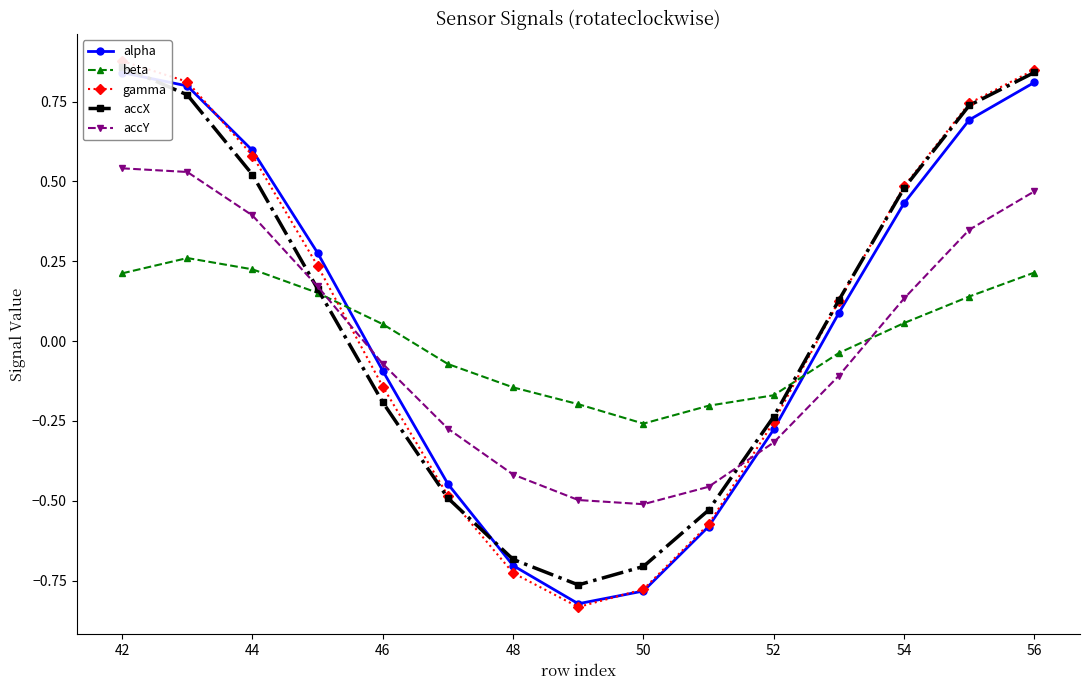

True or false: beta and accY cross at least once.

True